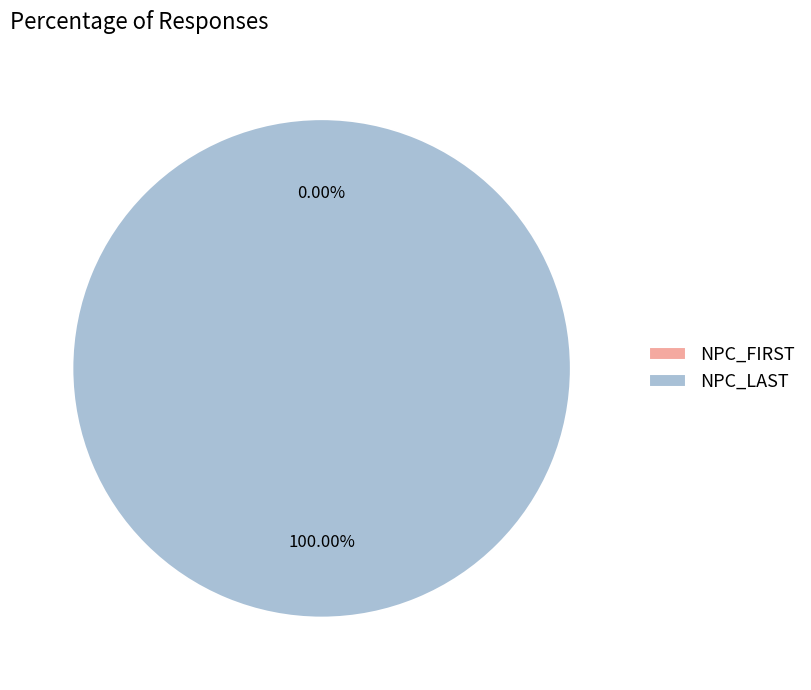

To the nearest percent, what is the difference between the largest and smallest slice percentages?

100%